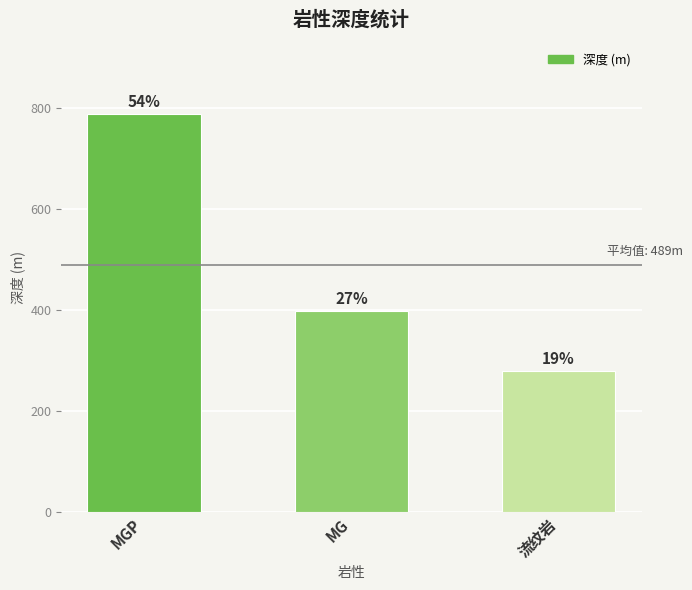

Count the number of data series in this chart.

1